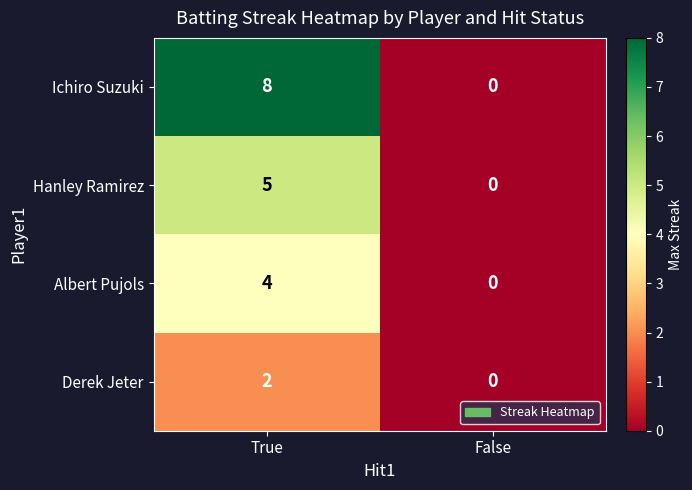

What is the highest value of the Albert Pujols series?

4